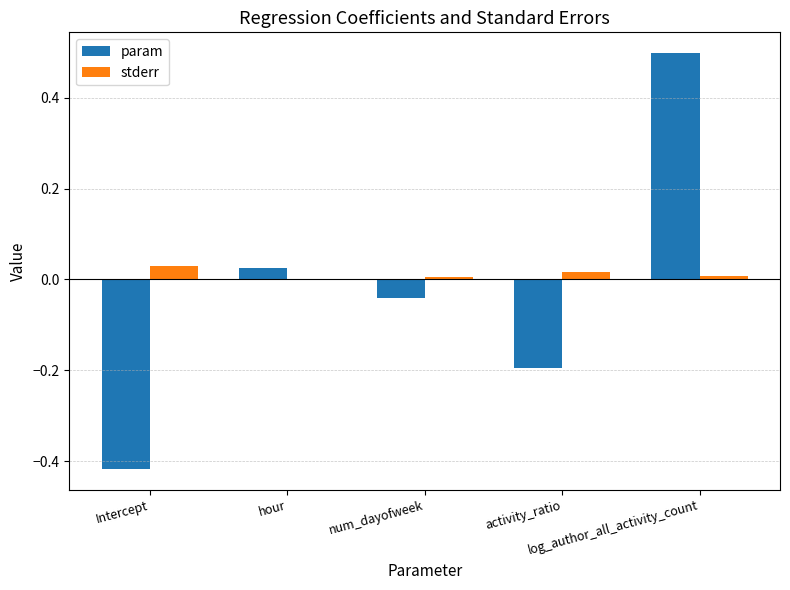

What is the maximum value shown in the chart?

0.5